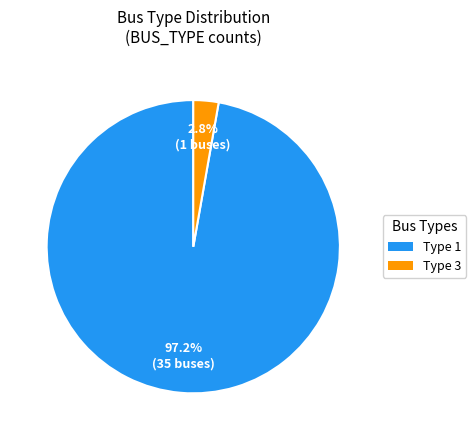

Which slice represents more than half of the pie?

Type 1